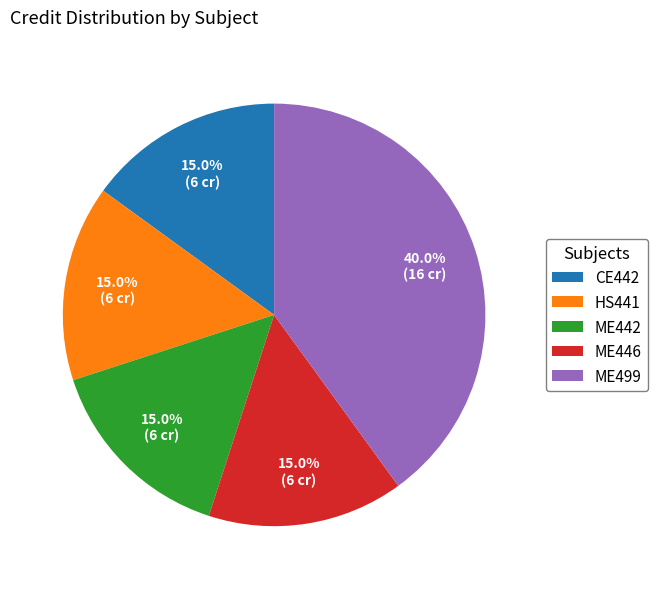

Which slice is the largest?

ME499